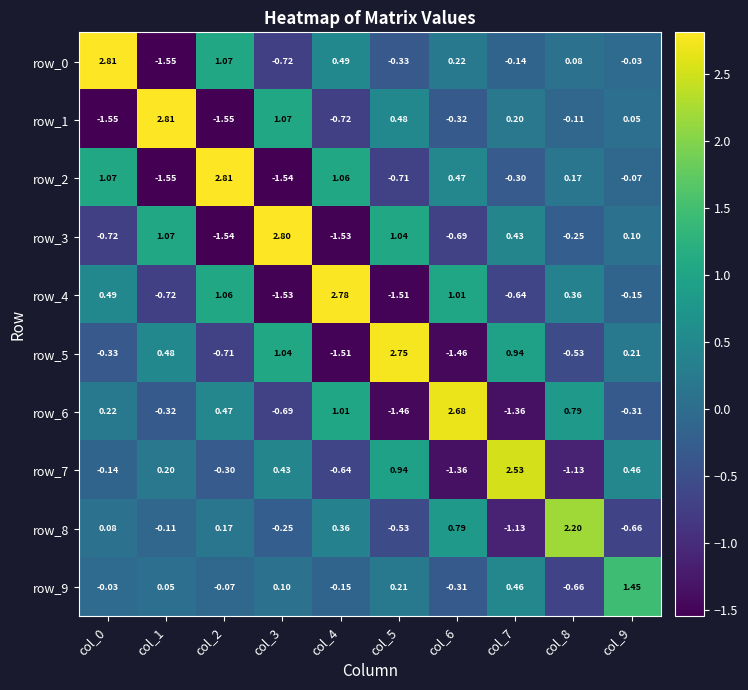

Is the value of row_4 at col_5 greater than the value of row_7 at col_7?

No